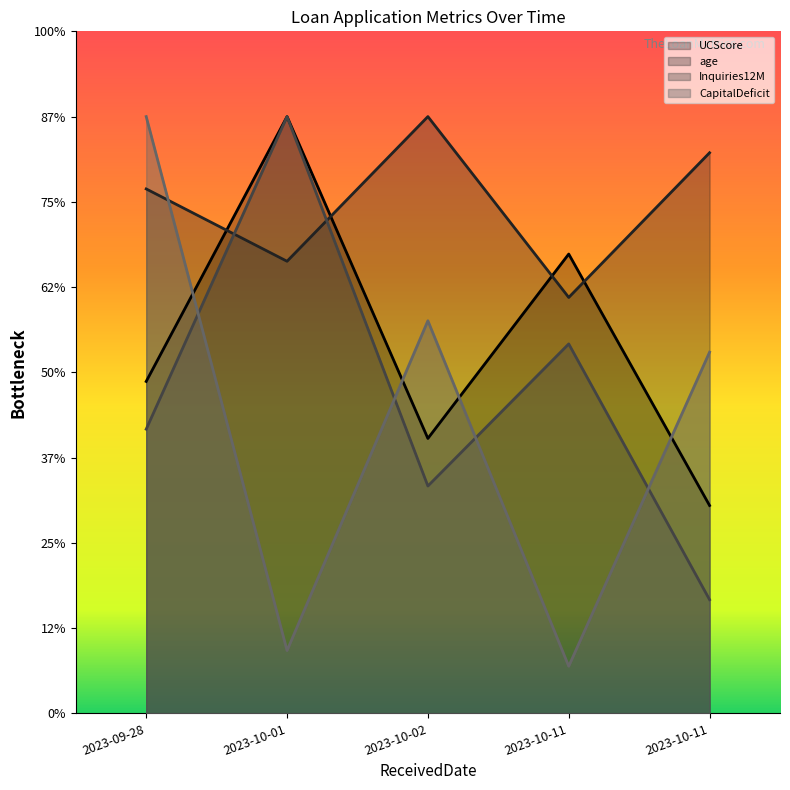

Which series has the largest total across all categories?

age